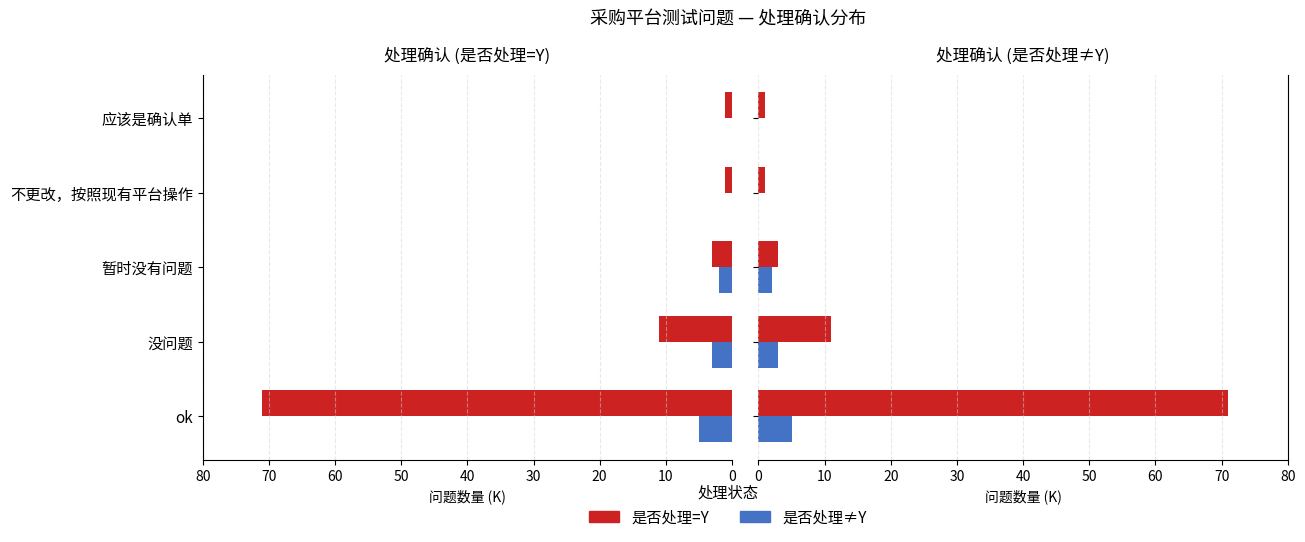

What is the difference between the highest and lowest values at 应该是确认单?

1